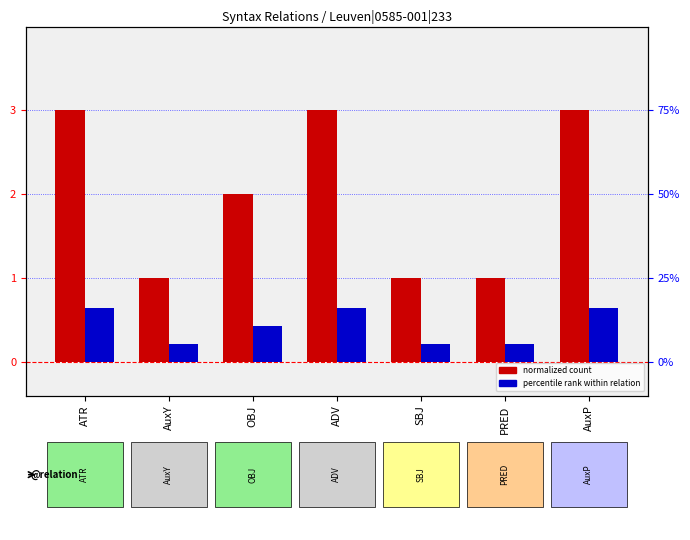

What is the label of the 7th bar from the left?

AuxP